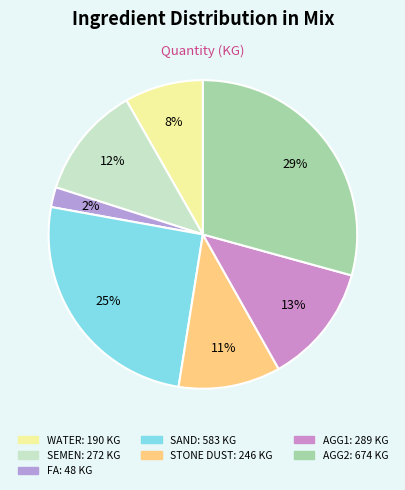

Is there any slice that represents more than half of the pie?

No